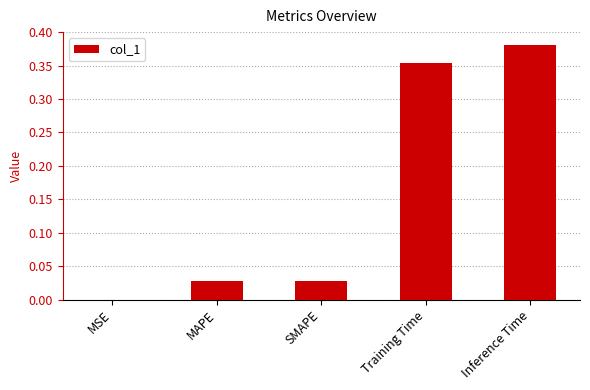

Between MSE and SMAPE, which is larger?

SMAPE